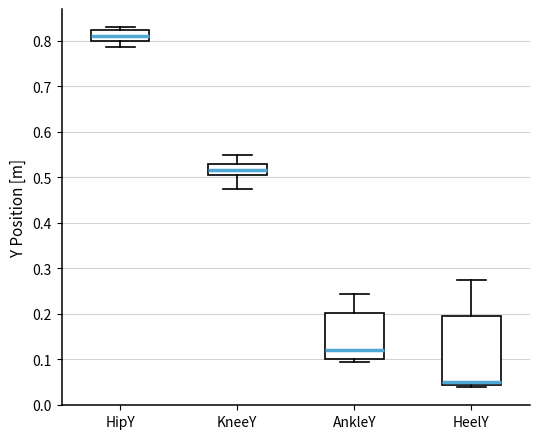

Reading left to right, read every box against the y-axis: the position of its median line, the range the box covers, and the ends of its whiskers. The values are not printed on the chart, so give them approximately, as read against the axis.

HipY: median 0.81, box 0.80 to 0.82, whiskers 0.79 to 0.83
KneeY: median 0.51, box 0.50 to 0.53, whiskers 0.47 to 0.55
AnkleY: median 0.12, box 0.10 to 0.20, whiskers 0.09 to 0.24
HeelY: median 0.05, box 0.04 to 0.20, whiskers 0.04 (just below the box's lower edge) to 0.27